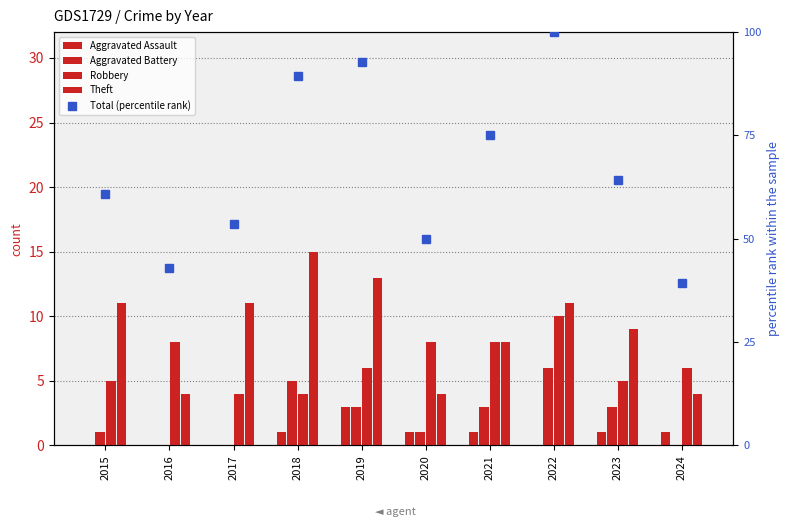

List the series in order of their peak value, highest first.

Total (percentile rank), Theft, Robbery, Aggravated Battery, Aggravated Assault